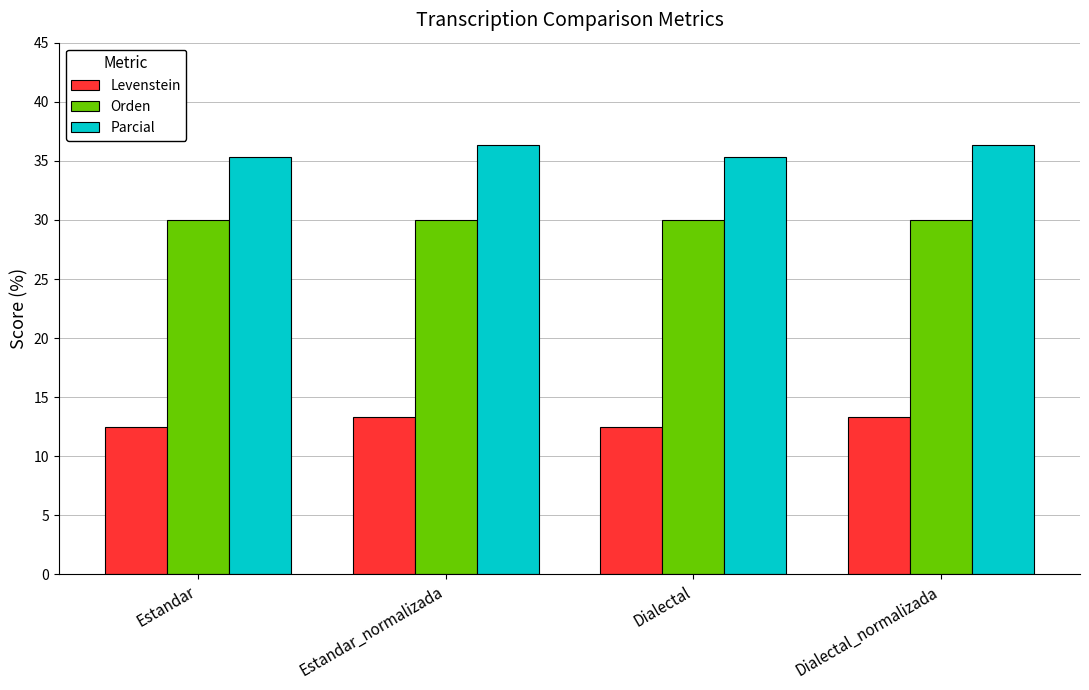

Reading left to right, list all the values displayed in this chart.

Levenstein: 12.5	13.3	12.5	13.3
Orden: 30.0	30.0	30.0	30.0
Parcial: 35.3	36.4	35.3	36.4